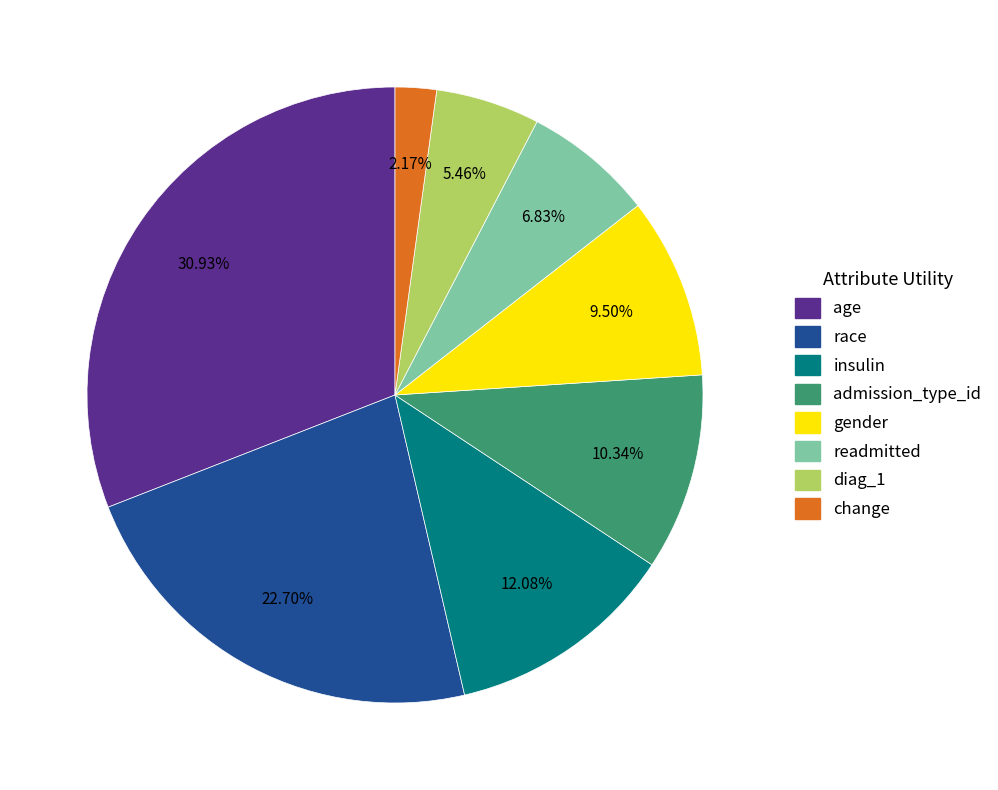

Does age represent more than half of the total?

No